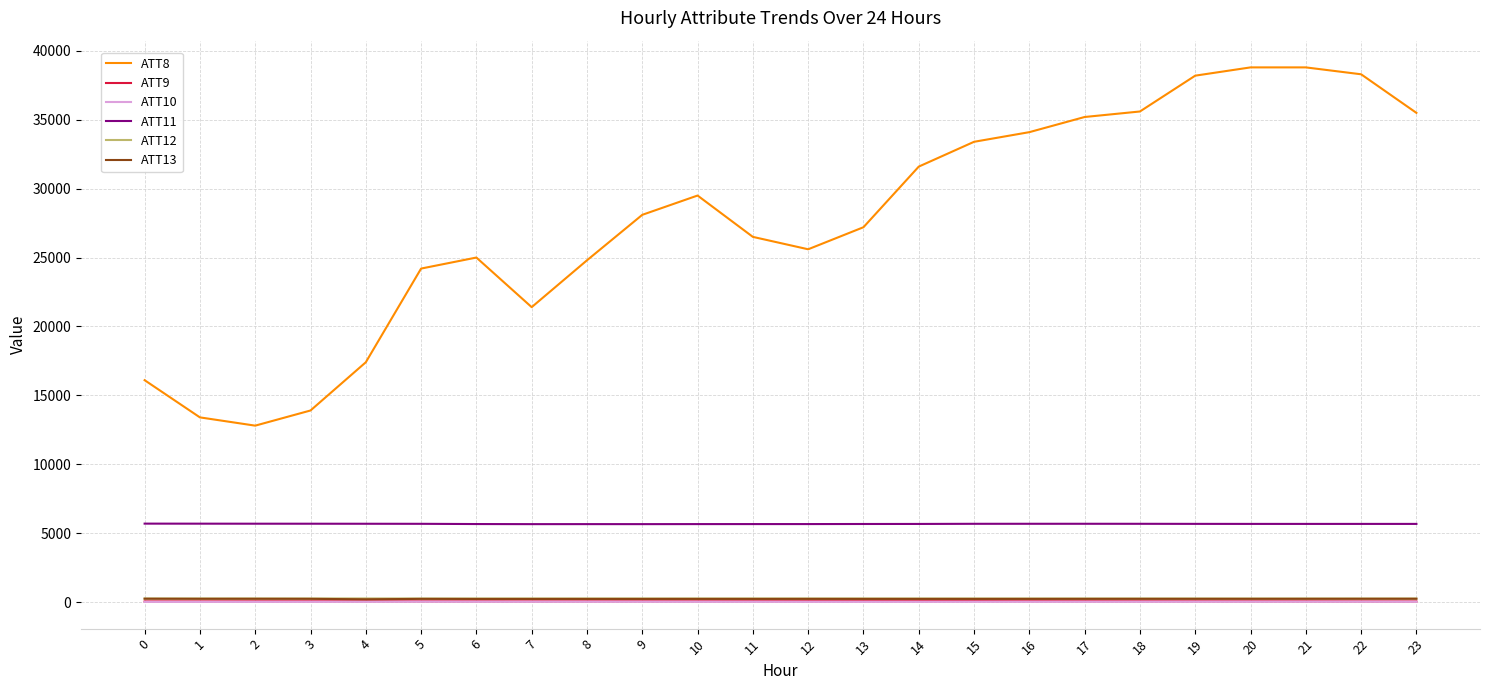

What is the maximum value for ATT10?

24.2